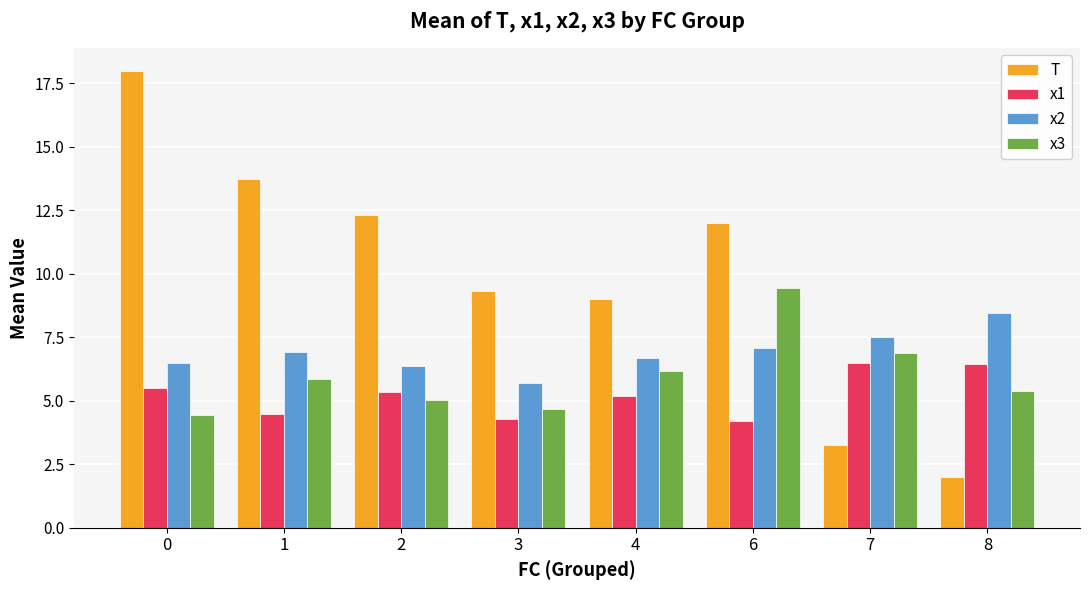

Which series changed the most between 2 and 7?

T